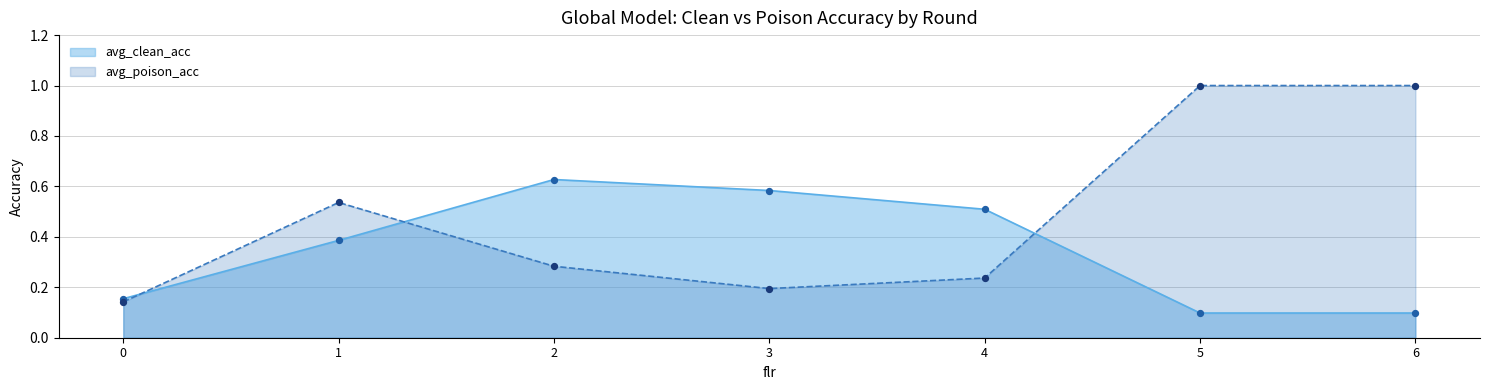

Is the value of avg_poison_acc at 4 greater than the value of avg_clean_acc at 1?

No